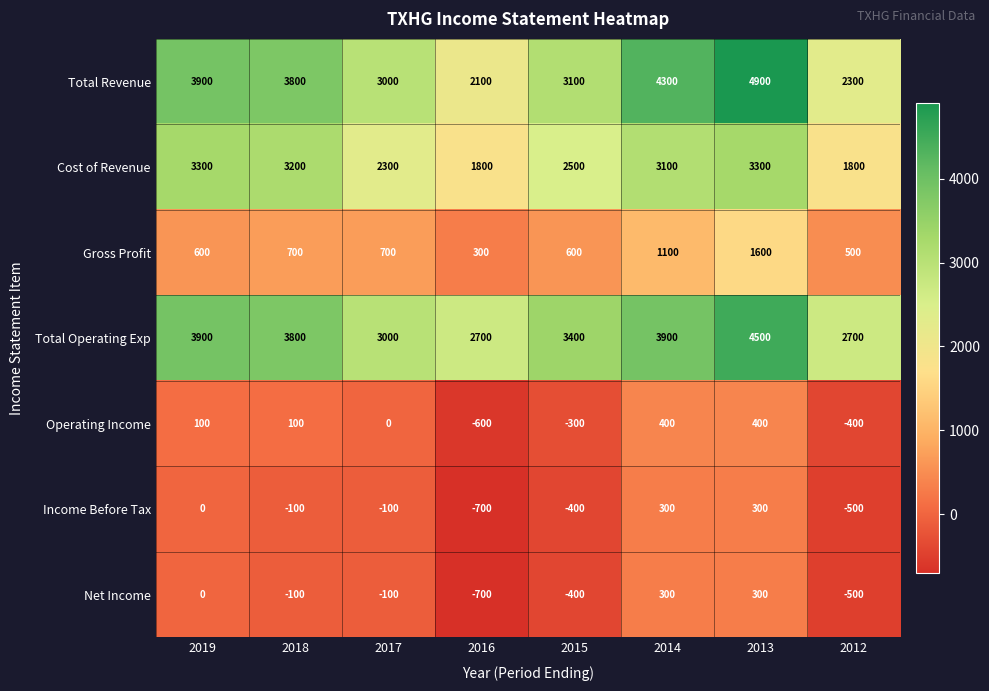

What is the difference between the Cost of Revenue values at 2014 and 2013?

200